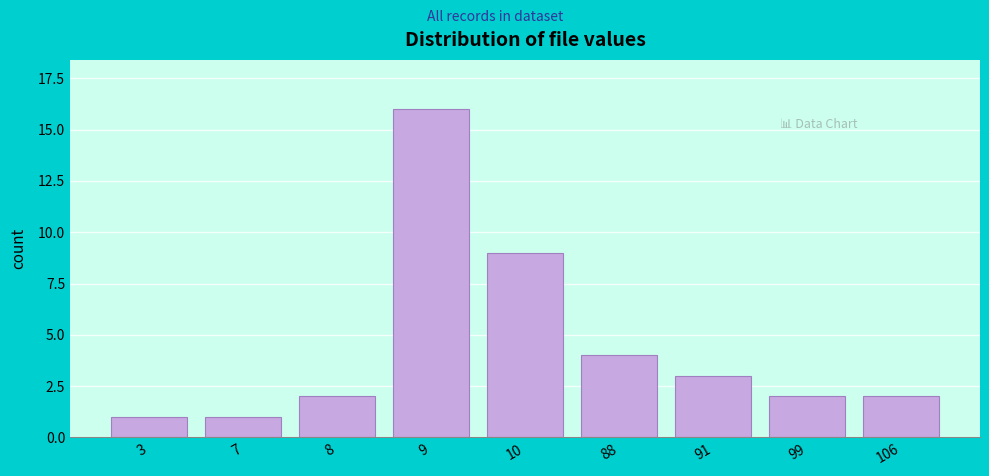

Reading left to right, list all the values displayed in this chart.

3=1	7=1	8=2	9=16	10=9	88=4	91=3	99=2	106=2